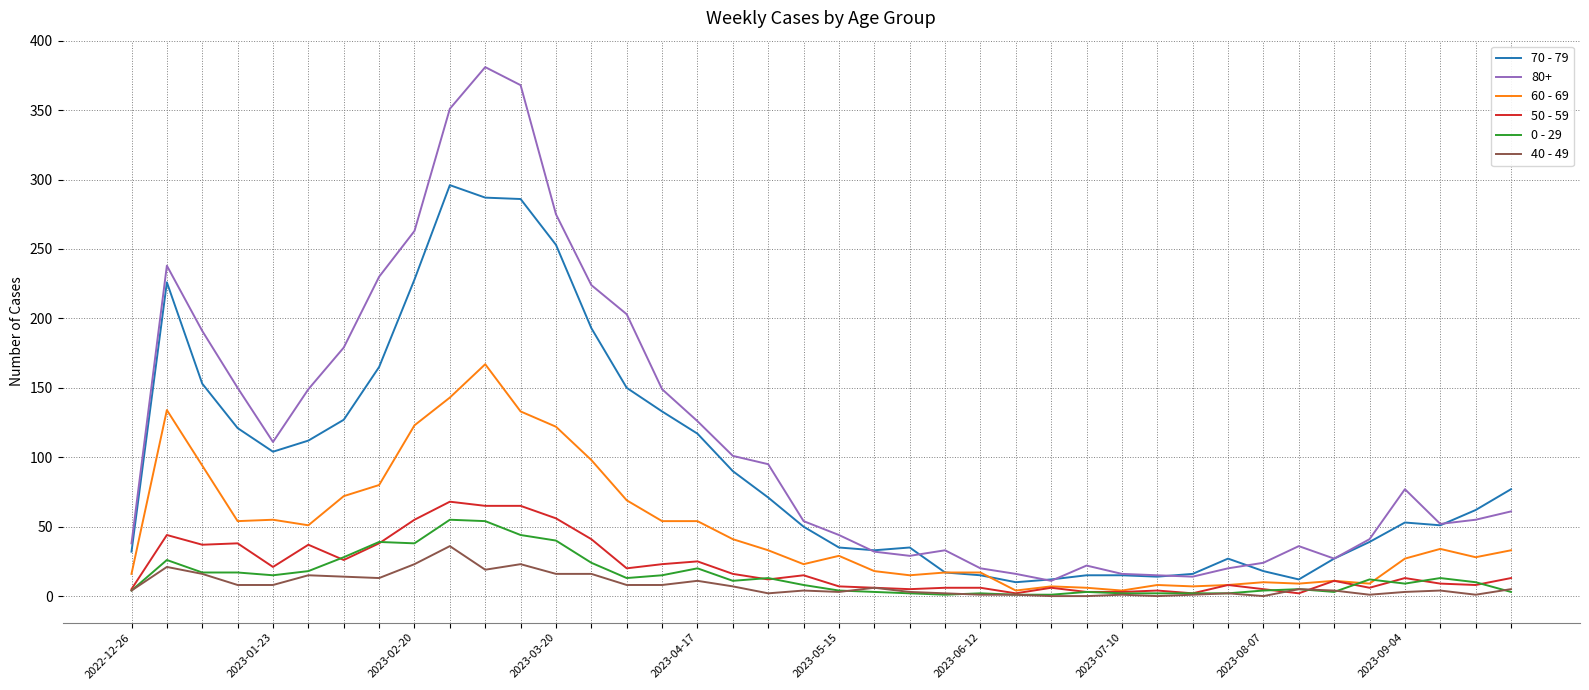

True or false: 60 - 69 has more than 0 interior local peaks.

True